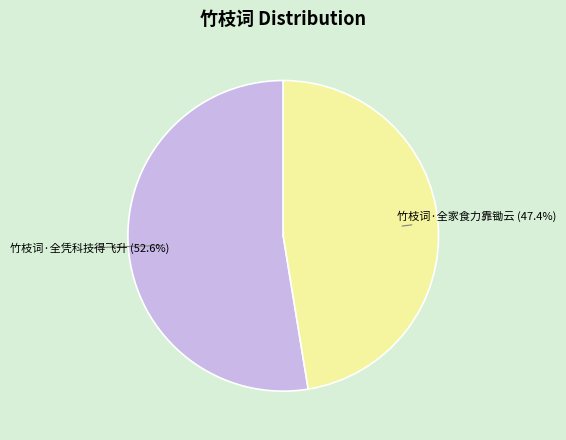

The 竹枝词·全家食力靠锄云 slice represents 47% of the pie. True or false?

True